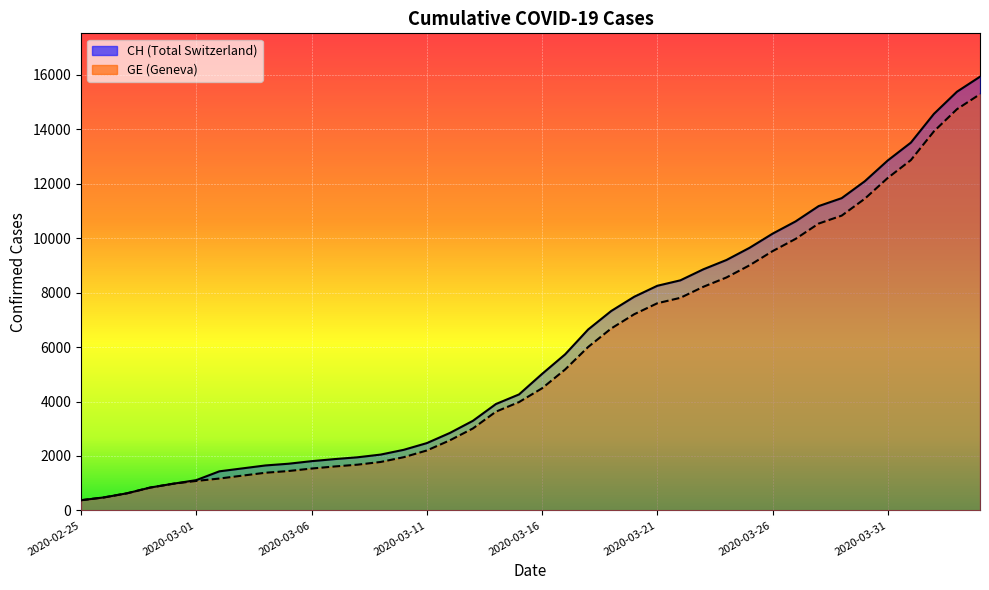

What is the sum of all GE values?

225656